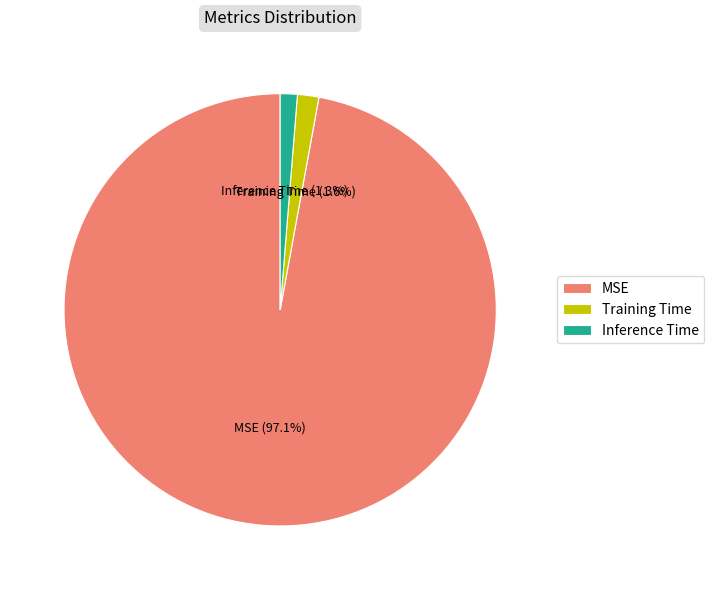

Is it true that Inference Time is 1% of the pie?

True